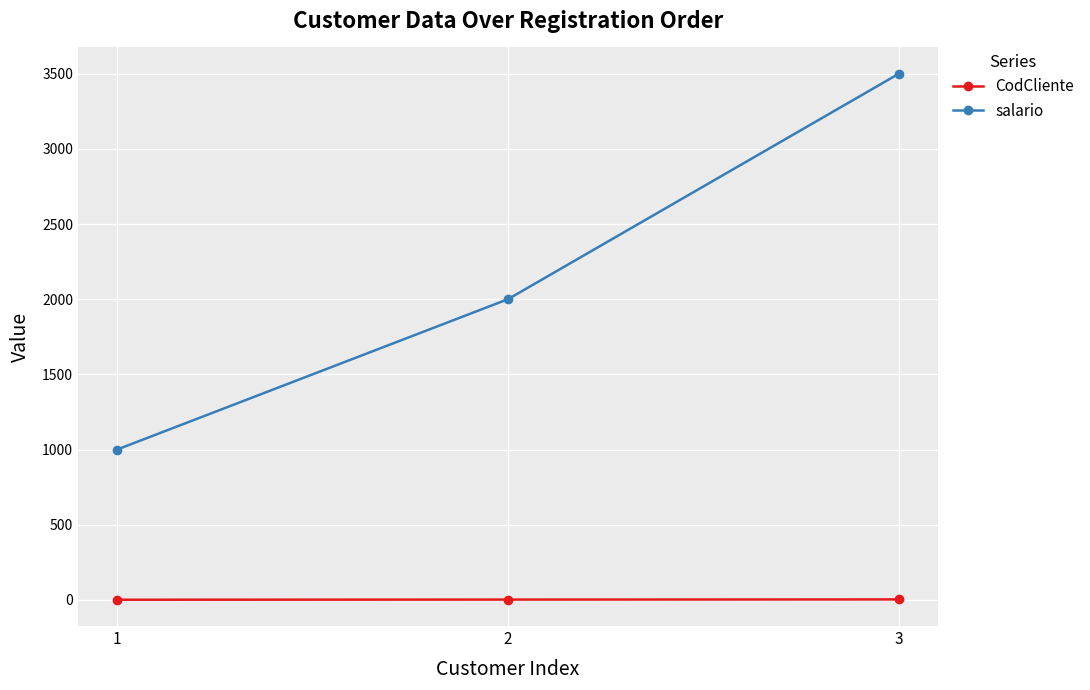

What are all the series names shown in the legend?

CodCliente, salario